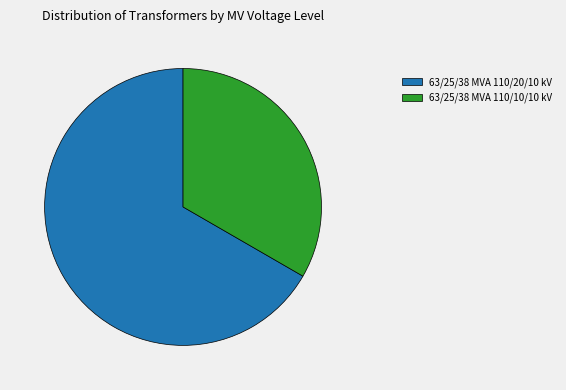

Is it true that 63/25/38 MVA 110/20/10 kV is 67% of the pie?

True